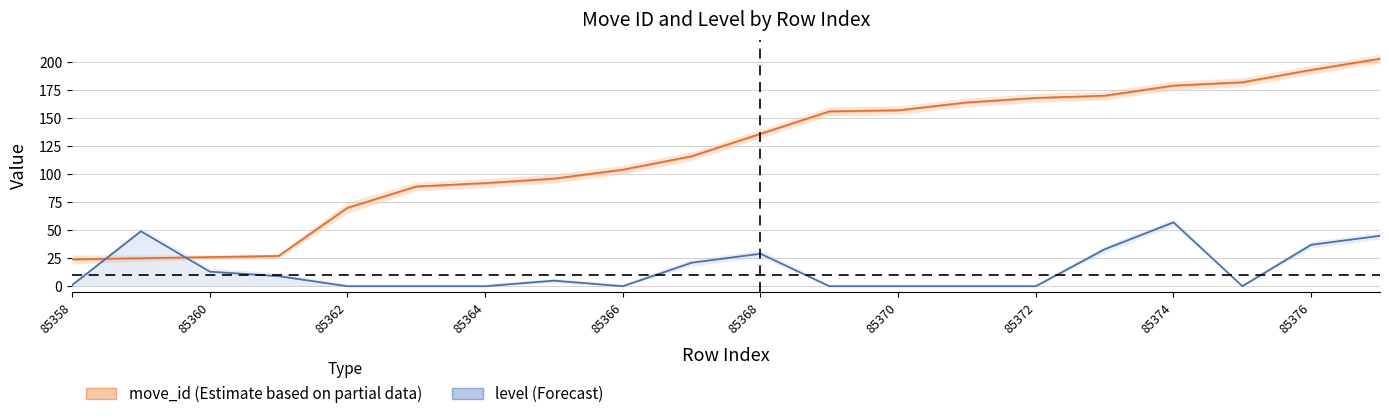

True or false: move_id_upper has more than 2 points higher than both neighbors.

False